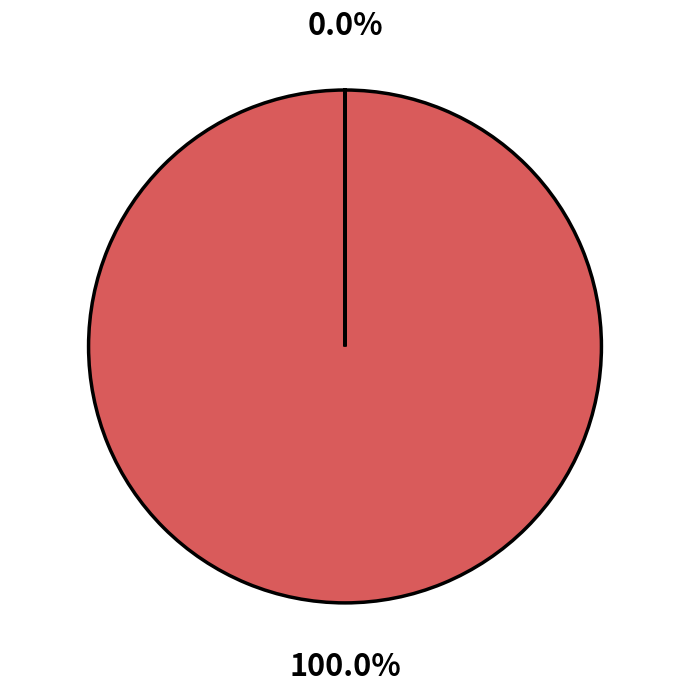

Is there any slice that represents more than half of the pie?

Yes